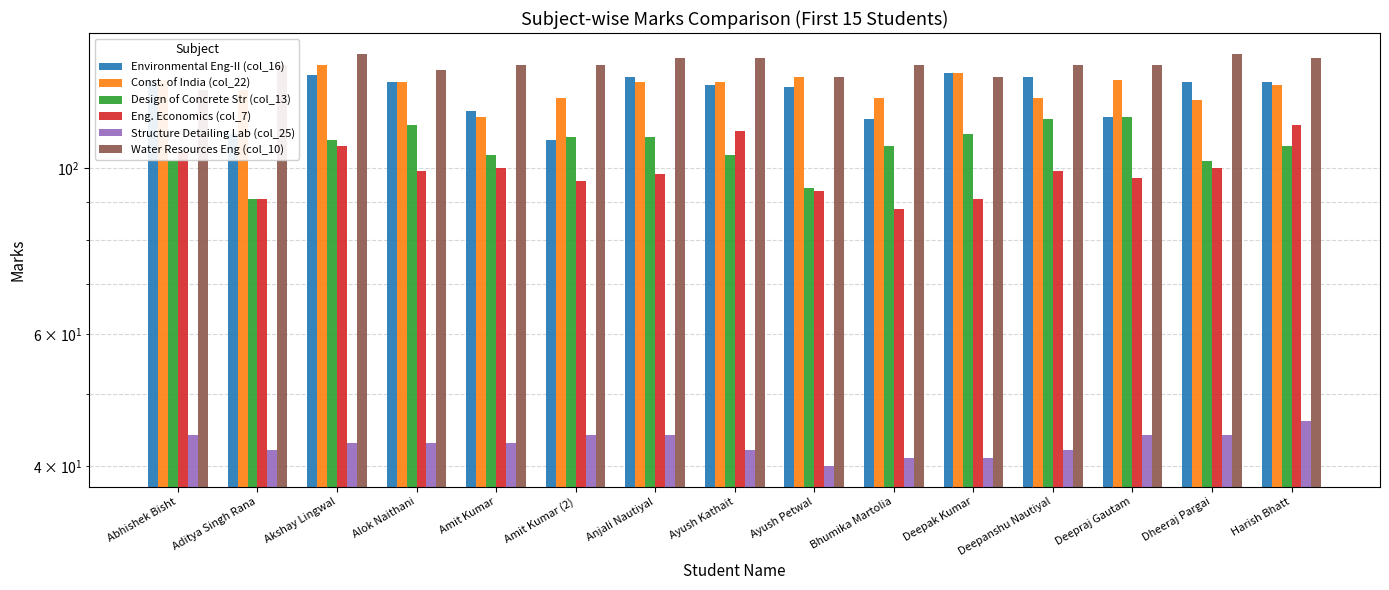

What is the difference between the highest and lowest values at Amit Kumar (2)?

93